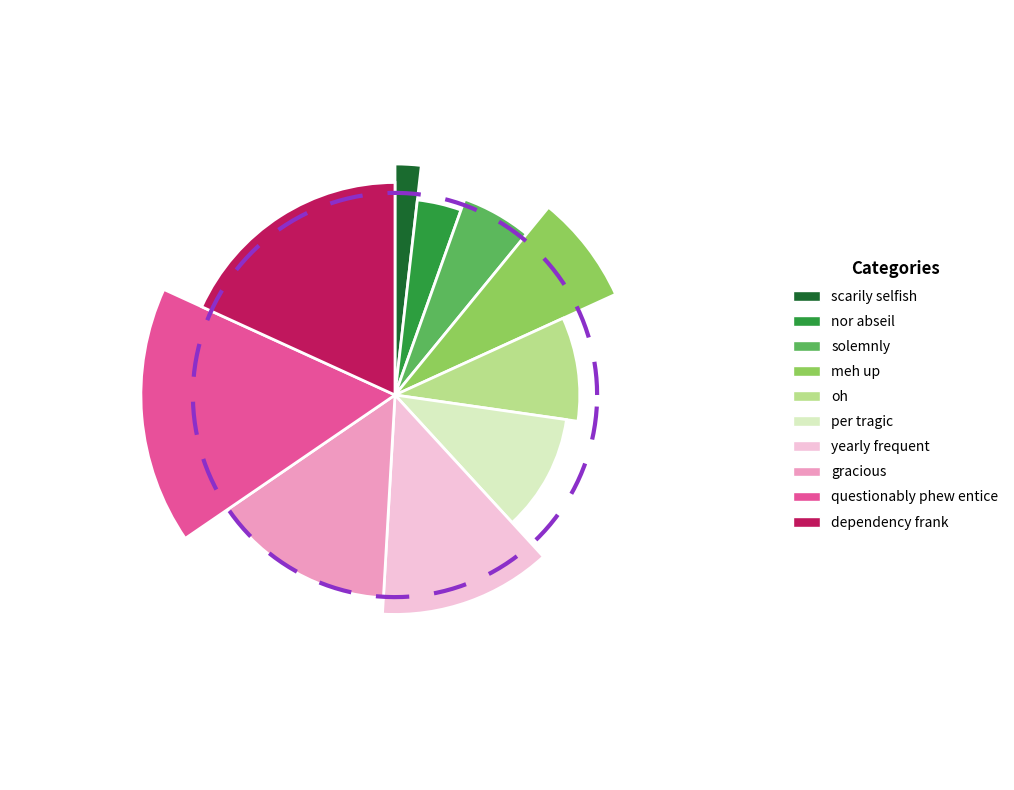

What is the change in value from per tragic to yearly frequent?

+1